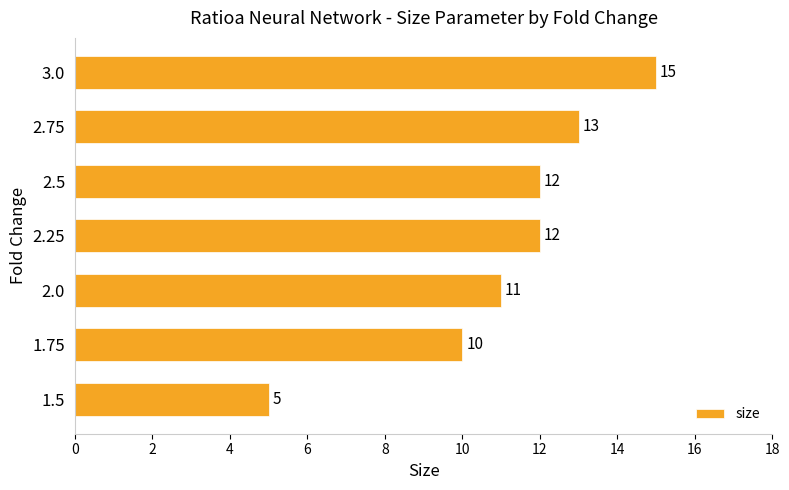

Reading top to bottom, what are all the values shown in this chart?

3.0=15	2.75=13	2.5=12	2.25=12	2.0=11	1.75=10	1.5=5